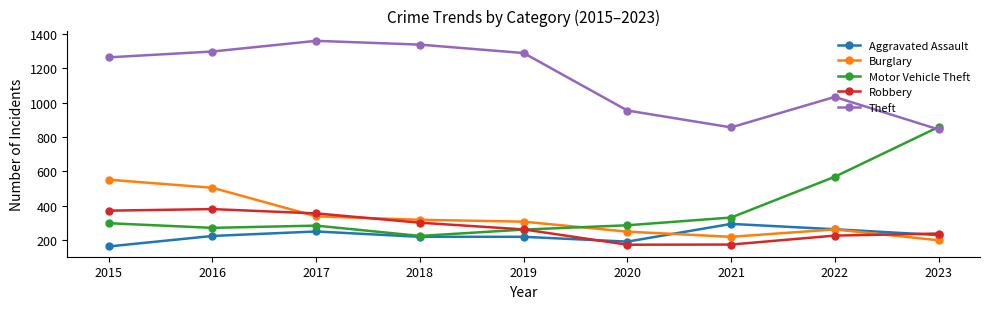

What is the spread (max minus min) of values at 2021?

681